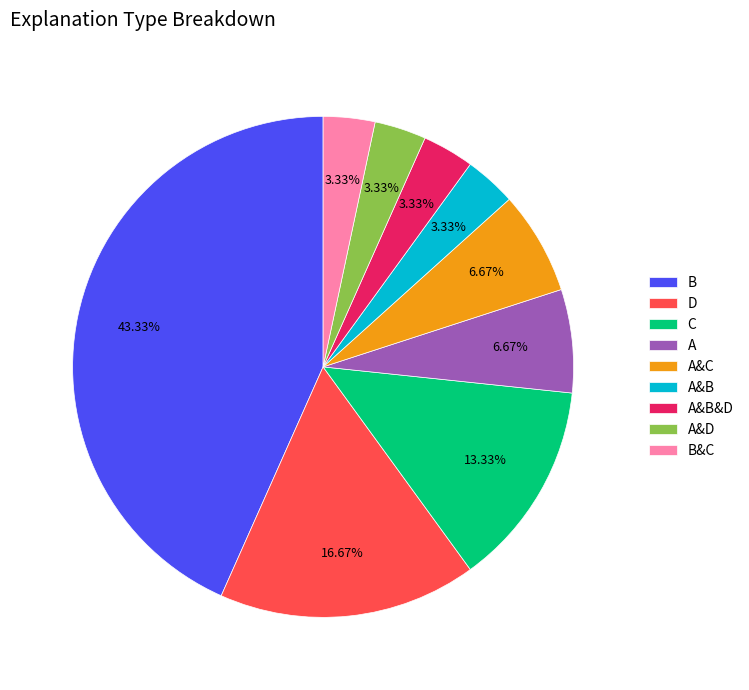

Which slice is the largest?

B